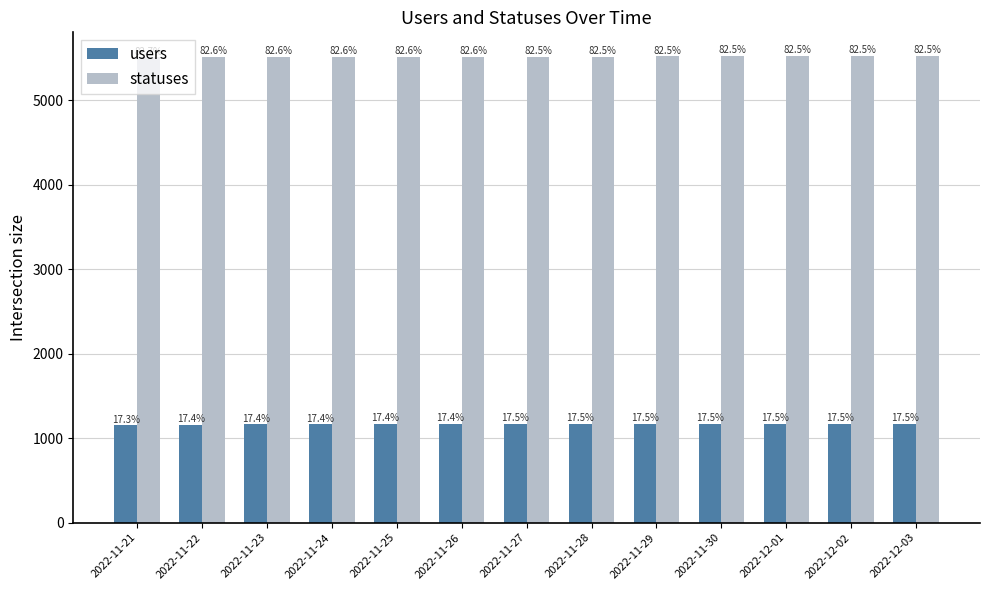

How many bars are there in each group?

2